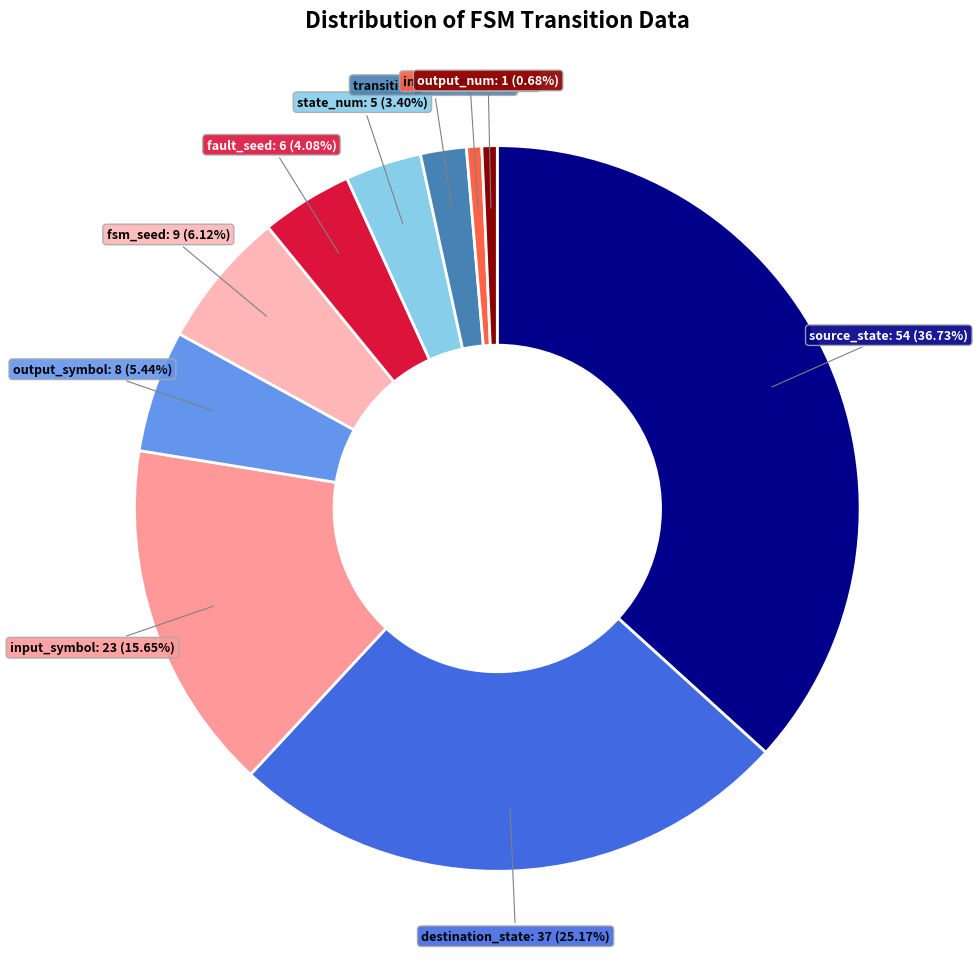

Is there a majority slice in this chart?

No